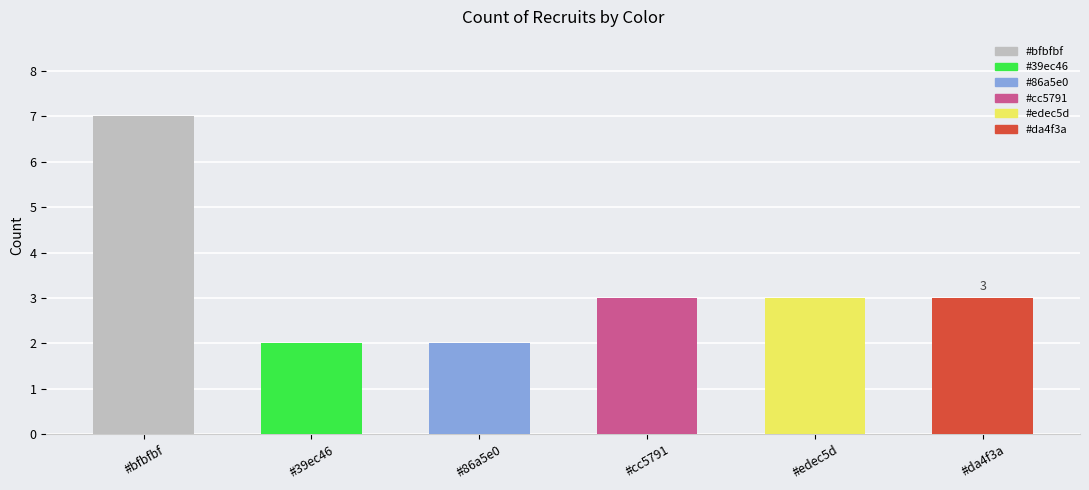

How many distinct data groups are displayed?

1